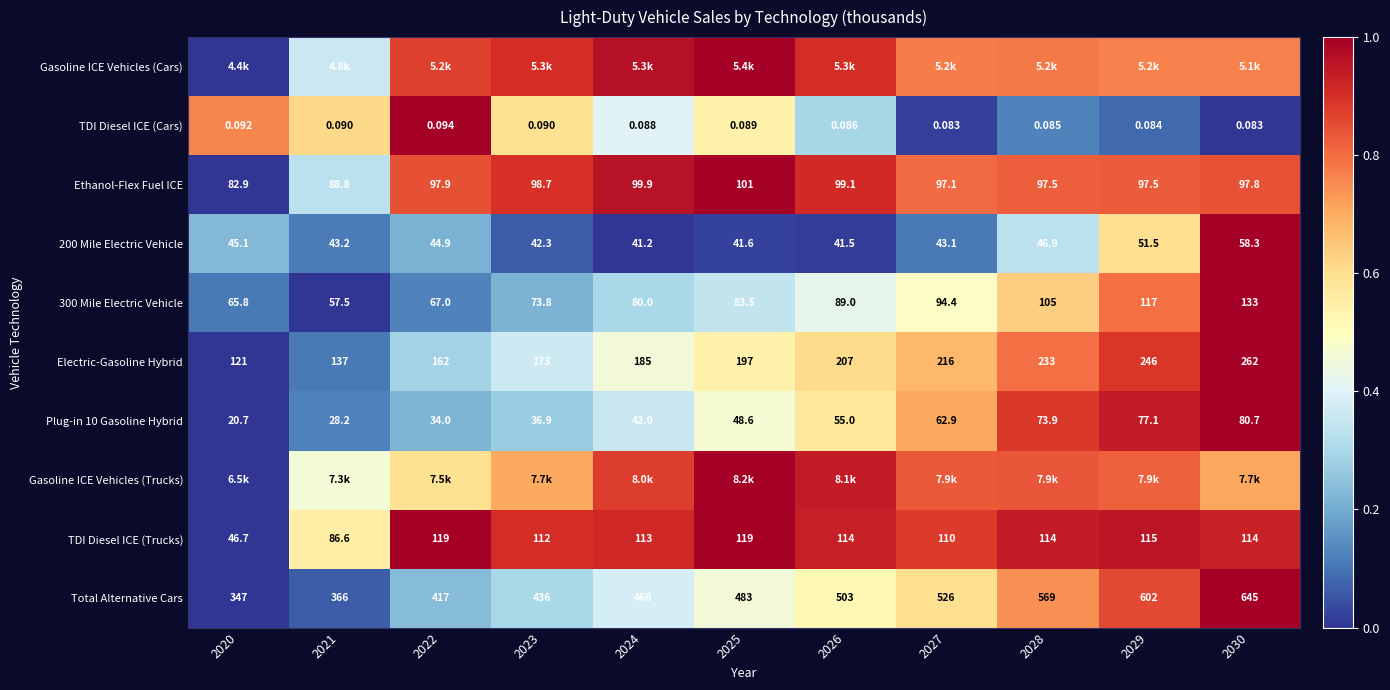

Is the value of 200 Mile Electric Vehicle at 2023 greater than the value of Total Alternative Cars at 2030?

No